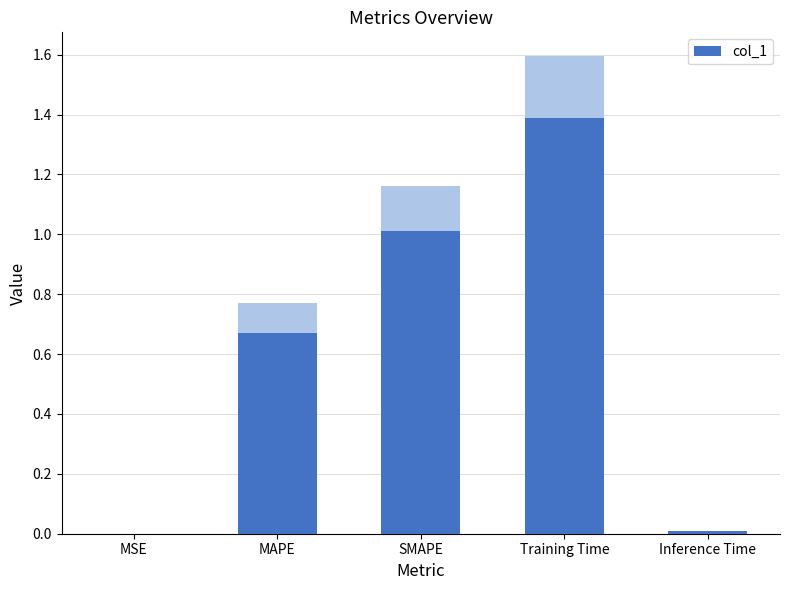

What is the label of the 3rd bar from the right?

SMAPE